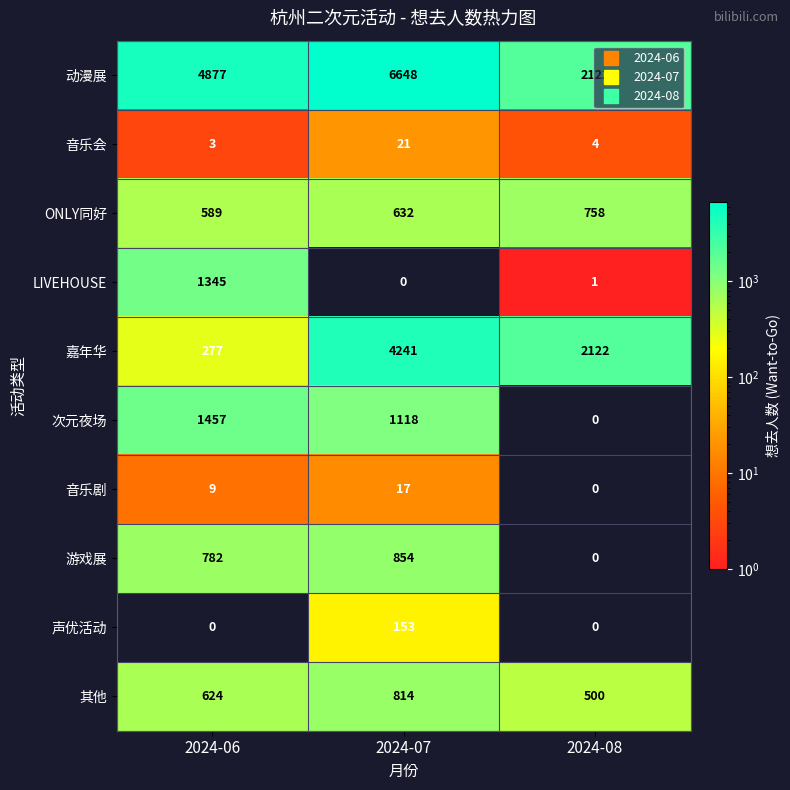

What is the sum of the 声优活动 values at 2024-07 and 2024-08?

153